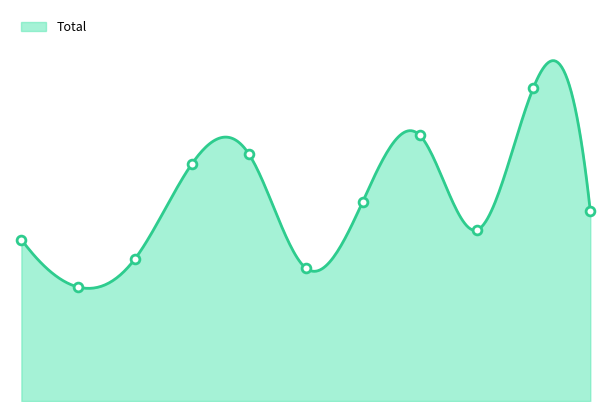

What is the change in value from 2017 to 2020?

-1